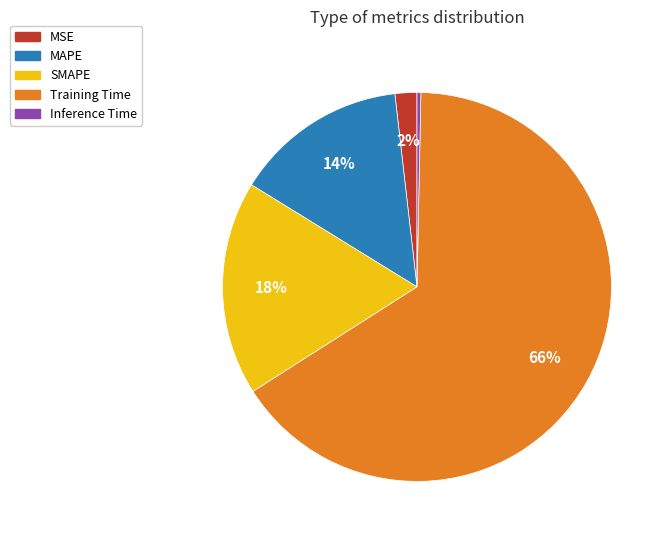

What percentage is the Training Time slice, to the nearest percent?

66%